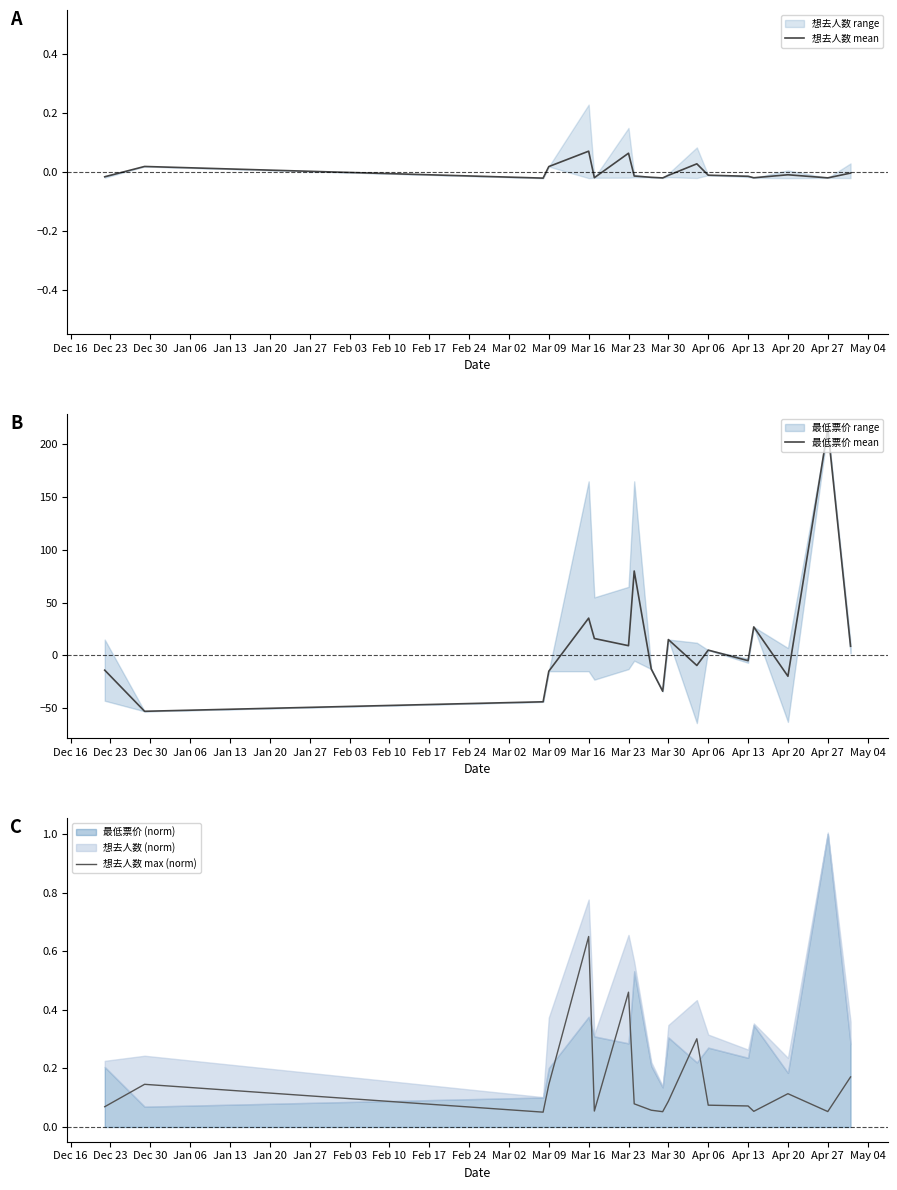

At how many categories does at least one series exceed 195?

1